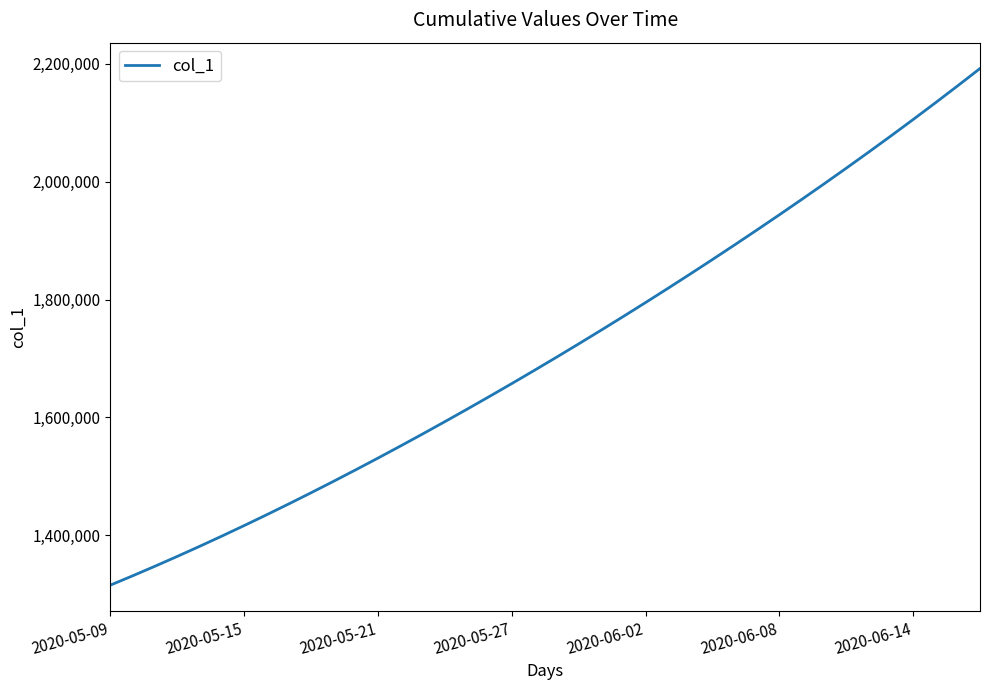

What is the greatest value displayed?

2192182.0